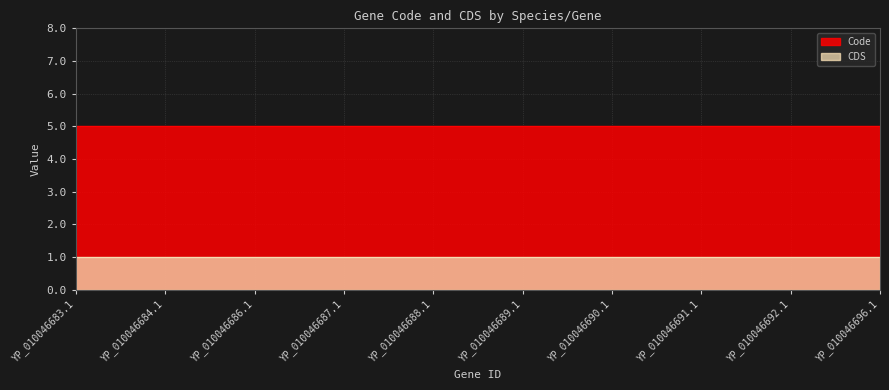

Which series has the widest spread of values?

CDS